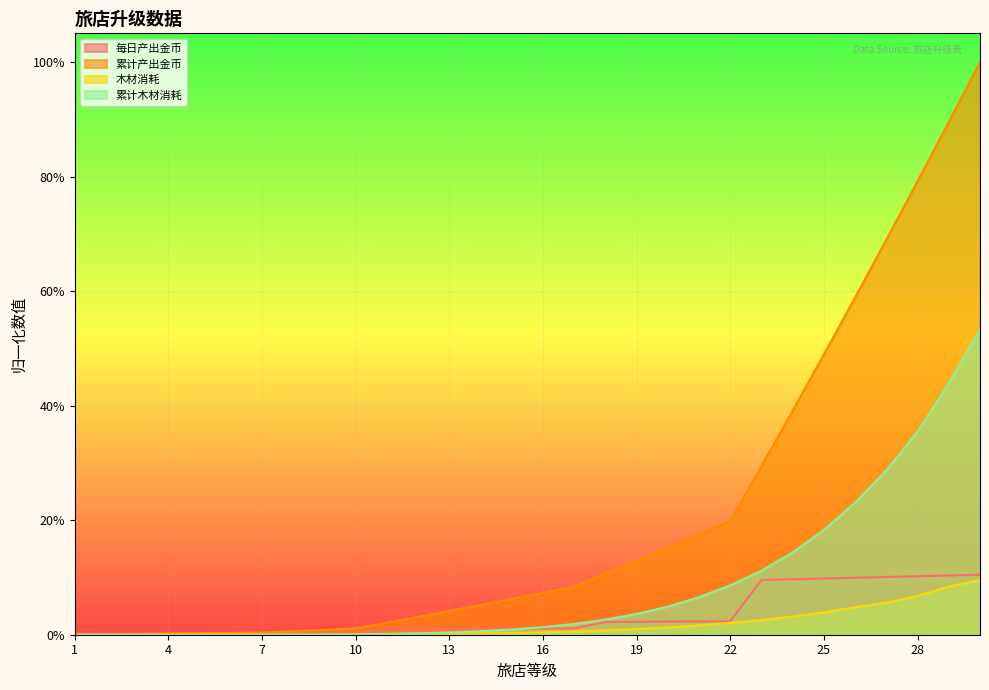

What is the average value of the 累计木材消耗 series?

0.1